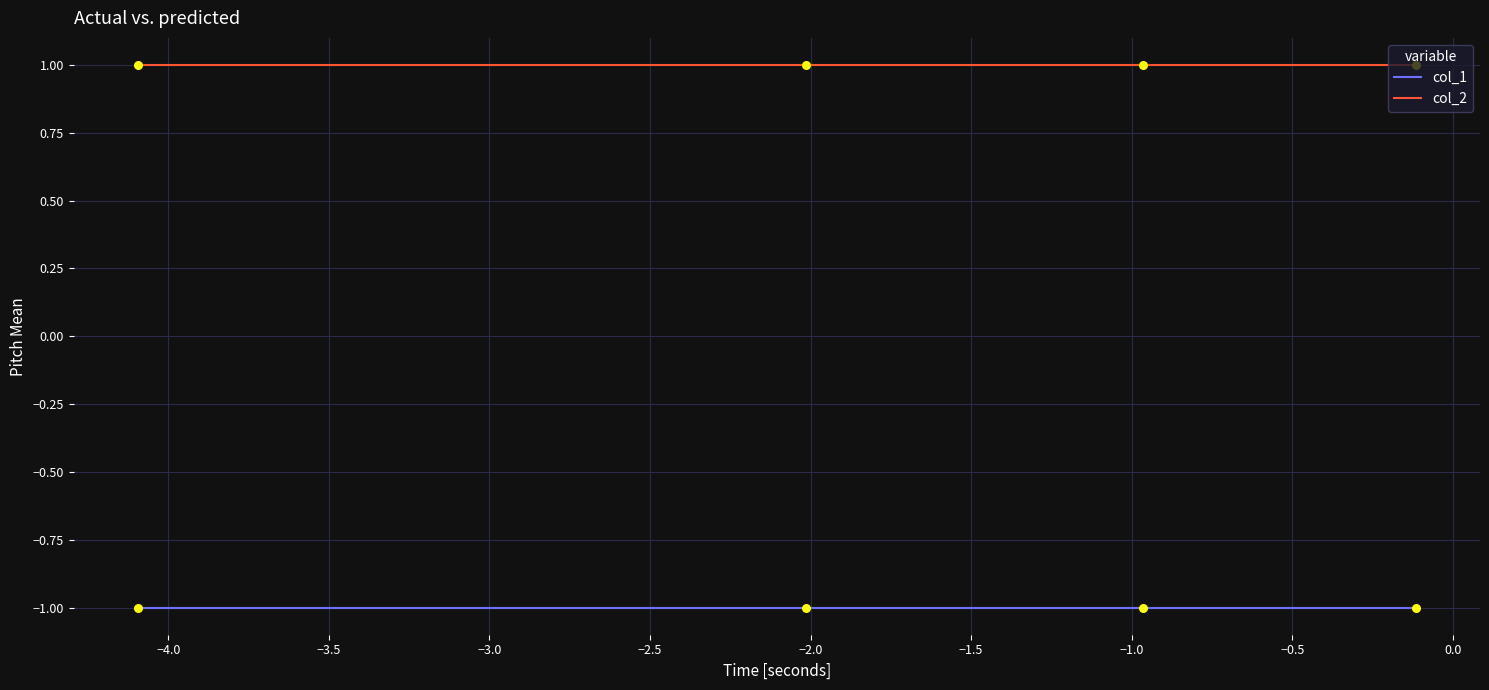

Which series has the largest total across all categories?

col_2